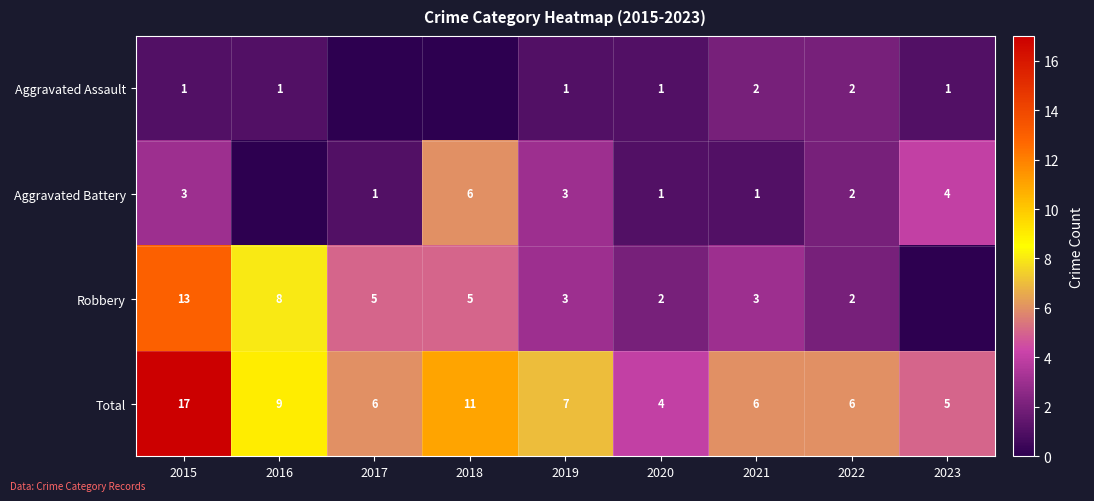

At how many categories does at least one series exceed 5?

7